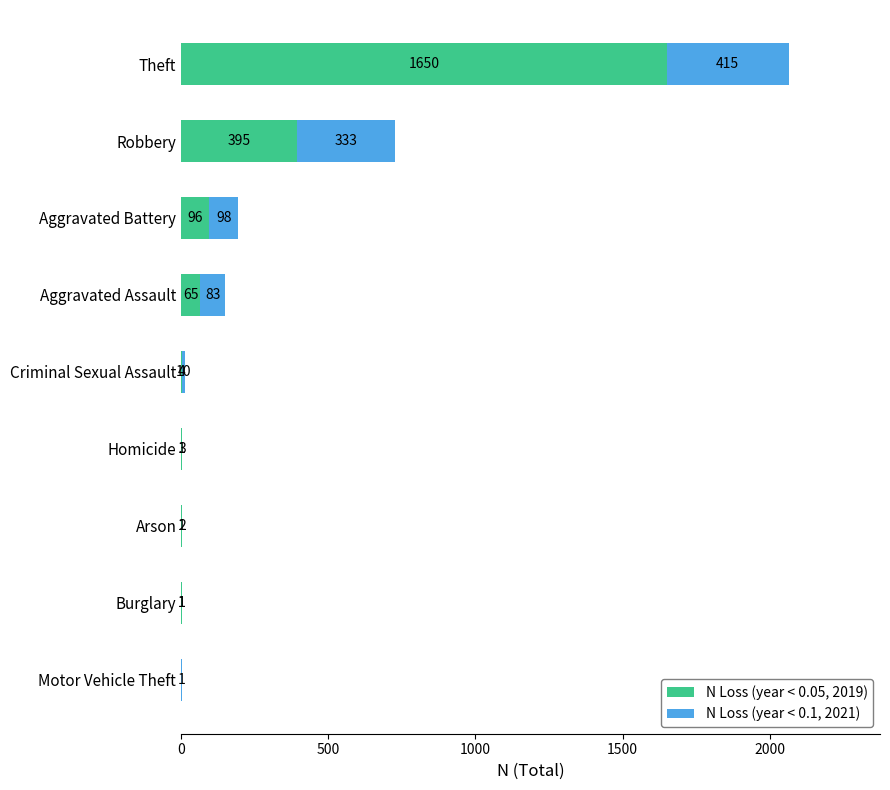

What is the total value across all series at Homicide?

4